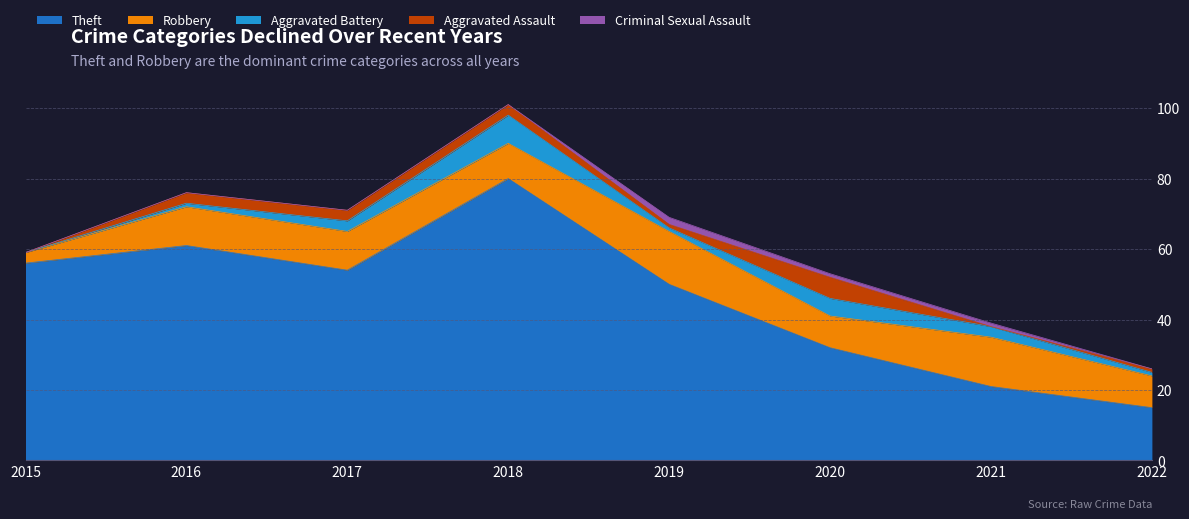

How many values in the Robbery series exceed 11?

2